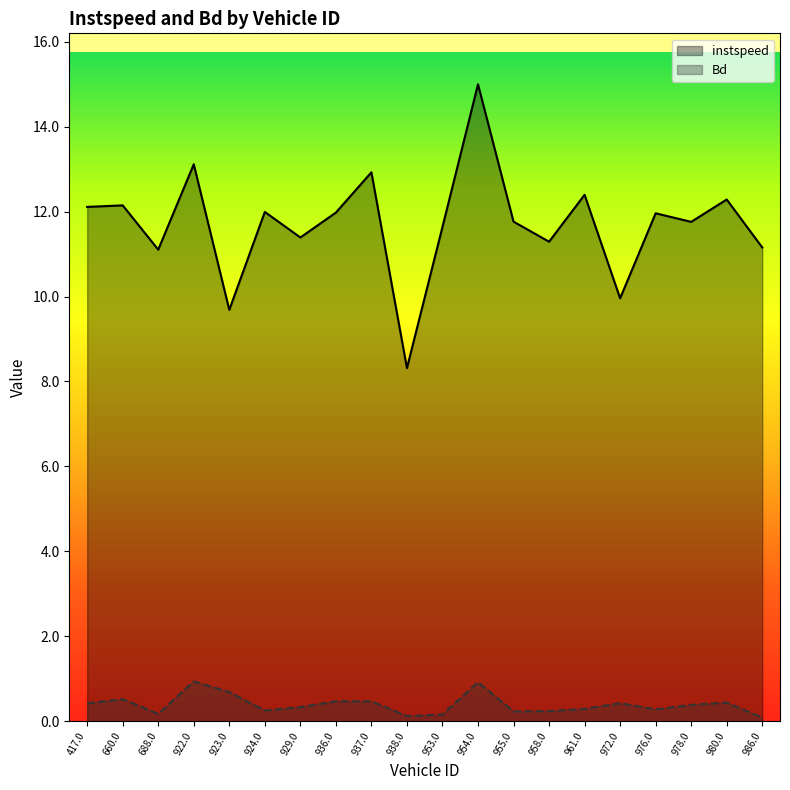

What is the value of the Bd point at the 11th from the left?

0.2